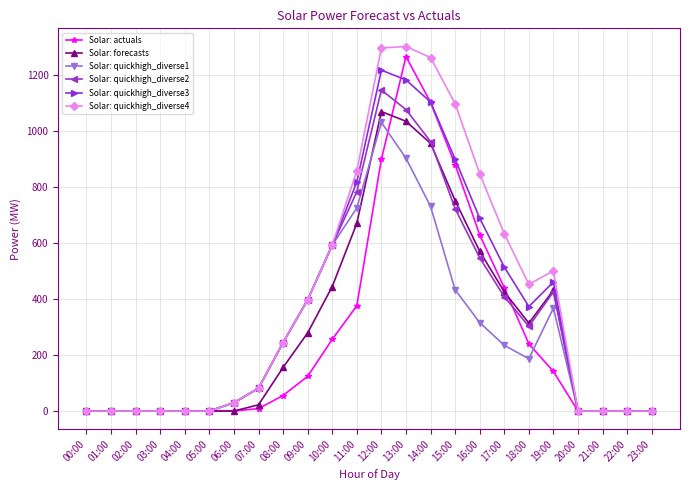

True or false: Solar: quickhigh_diverse1 has more than 1 points higher than both neighbors.

True